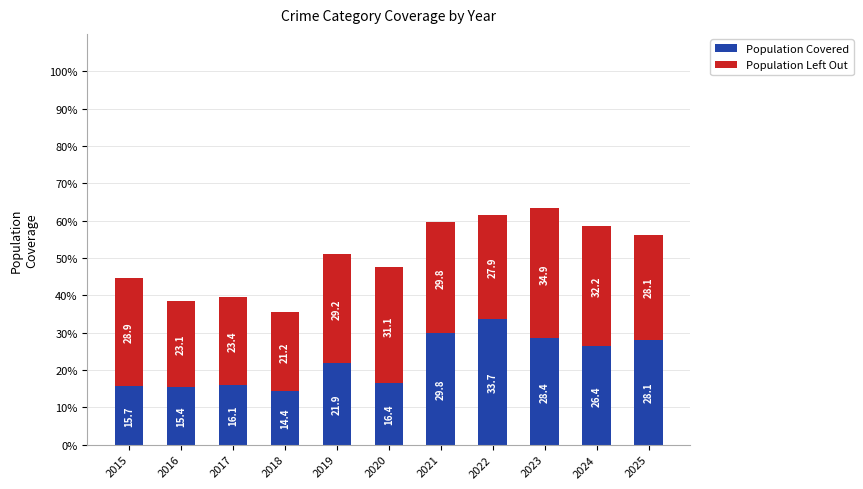

At which label does Population Covered first exceed 21?

2019